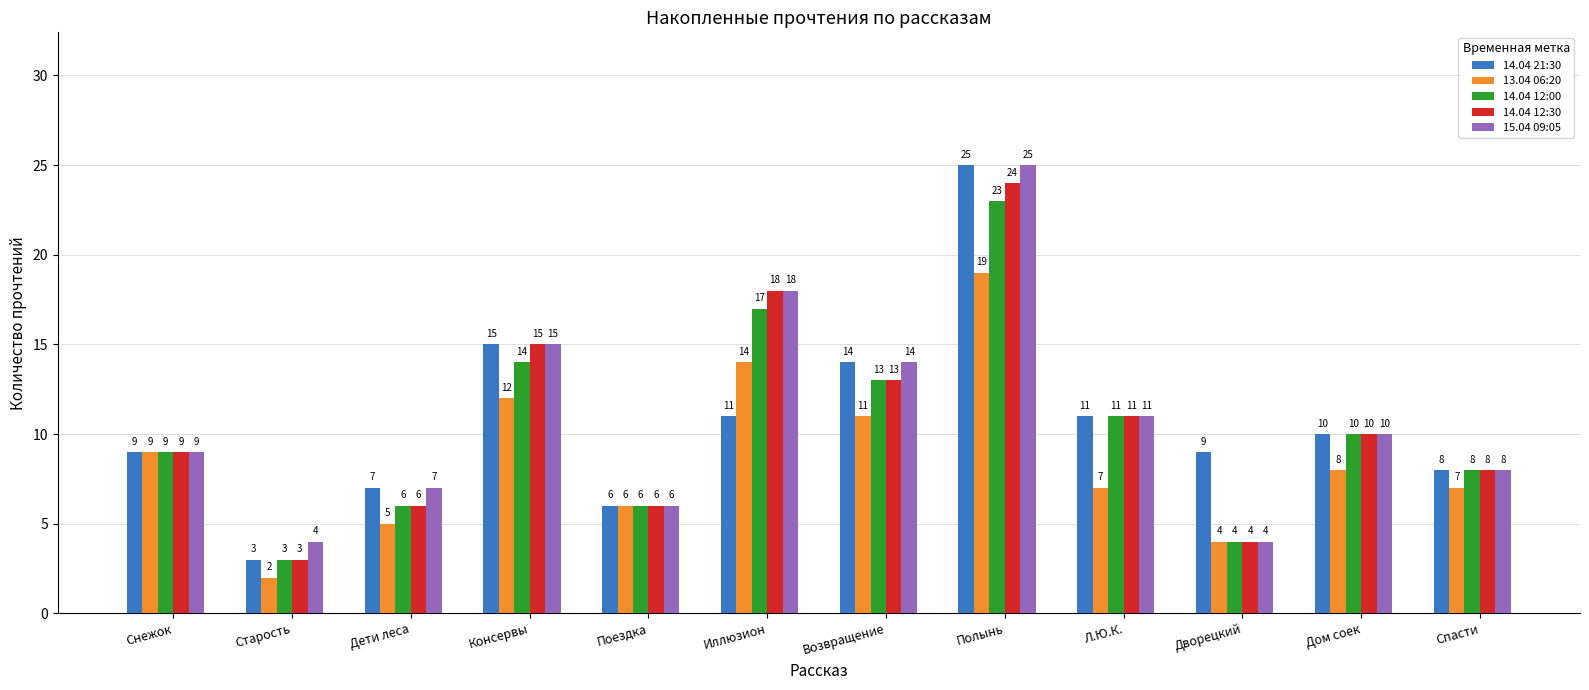

What is the difference between the maximum and second lowest values in the 14.04 12:00 series?

19